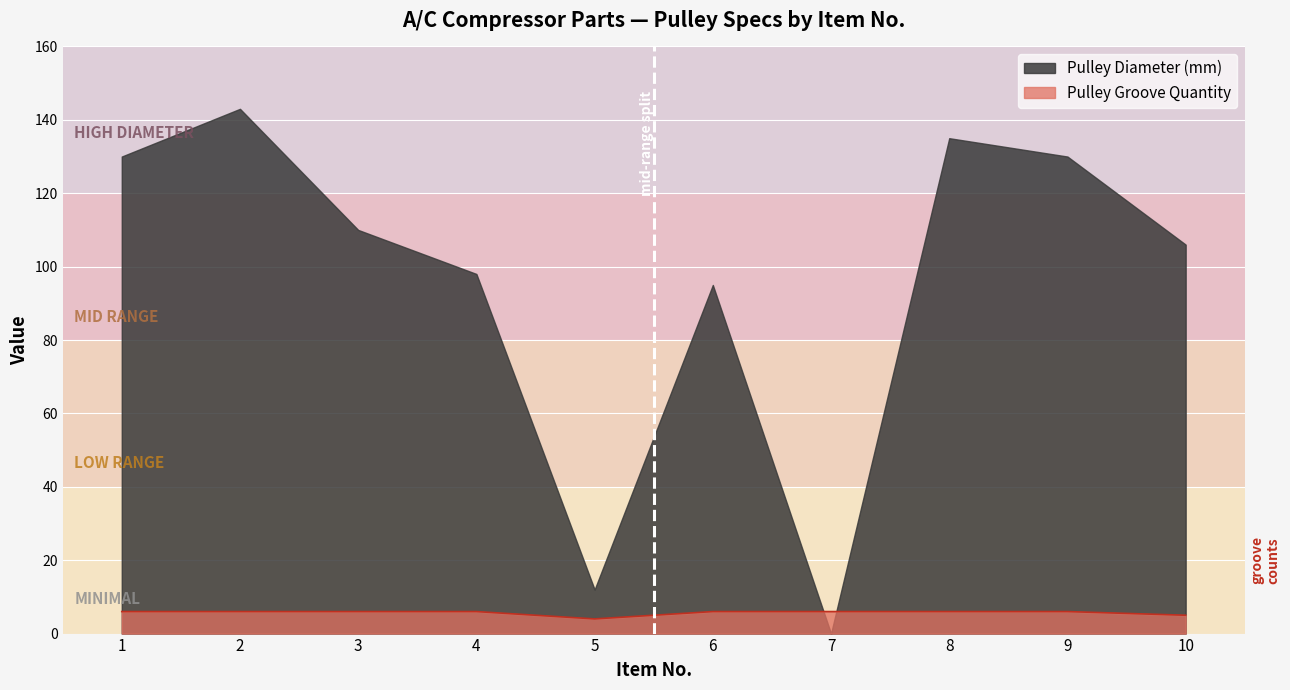

The chart shows a value of 7 at 10. True or false?

False